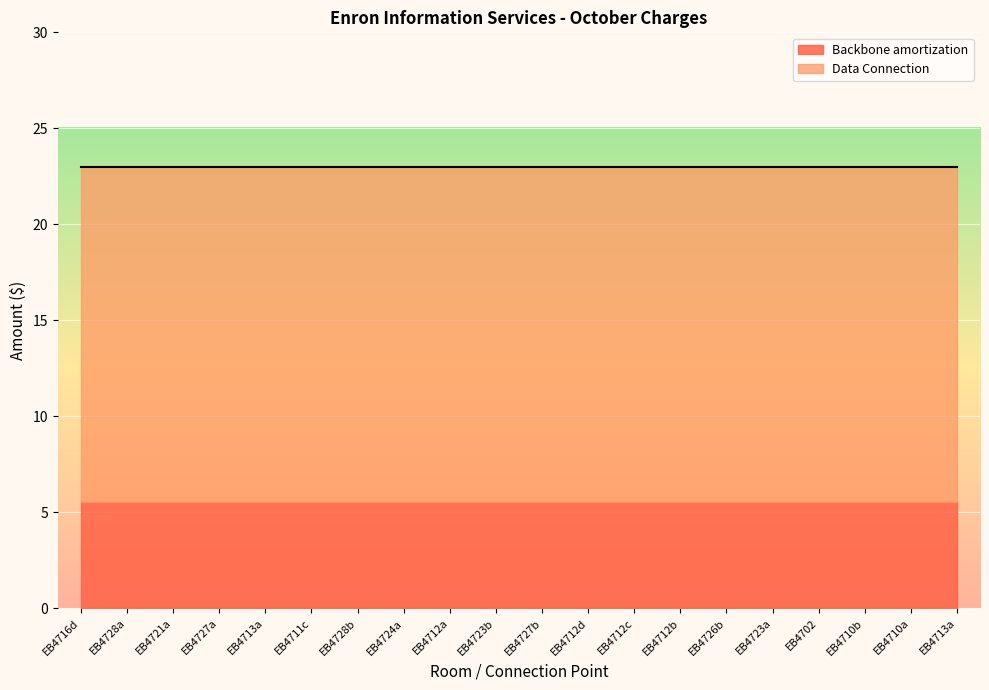

Which series has the largest range (max minus min)?

Backbone amortization